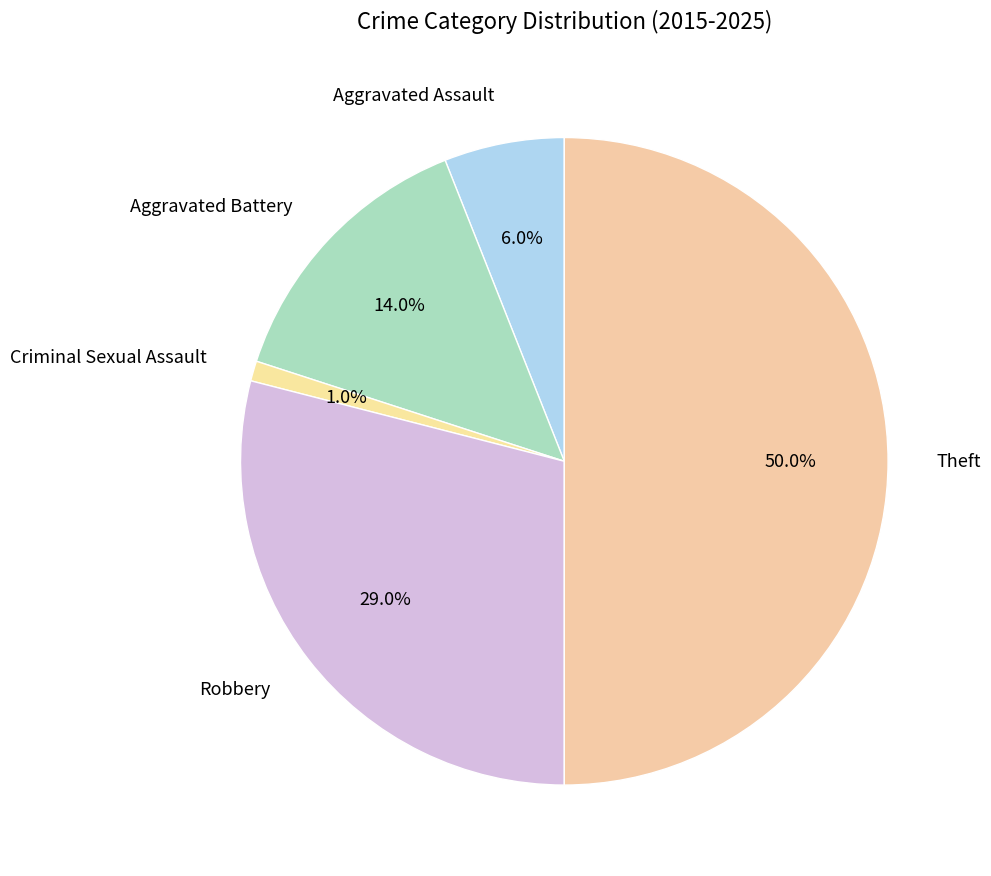

Rank the categories by value from highest to lowest.

Theft, Robbery, Aggravated Battery, Aggravated Assault, Criminal Sexual Assault